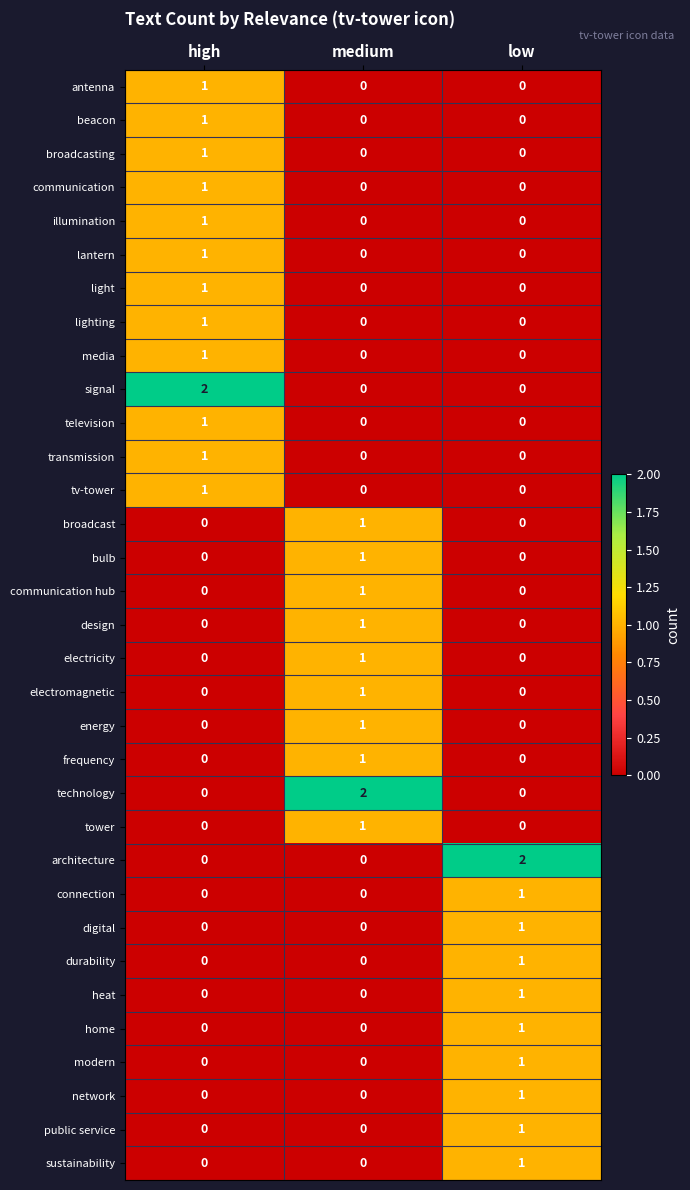

The antenna series shows 0 at medium. True or false?

True